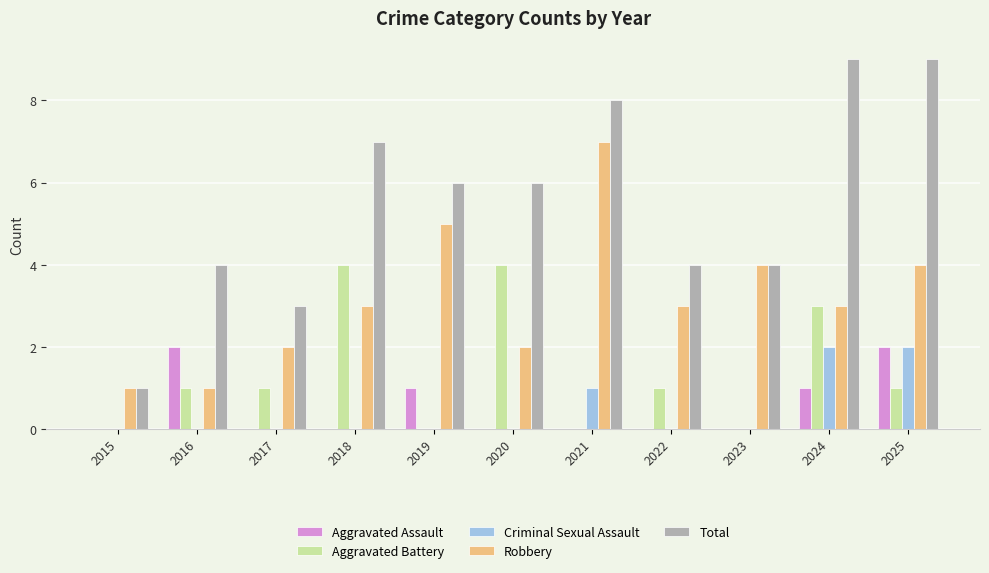

The Criminal Sexual Assault series shows -1 at 2015. True or false?

False